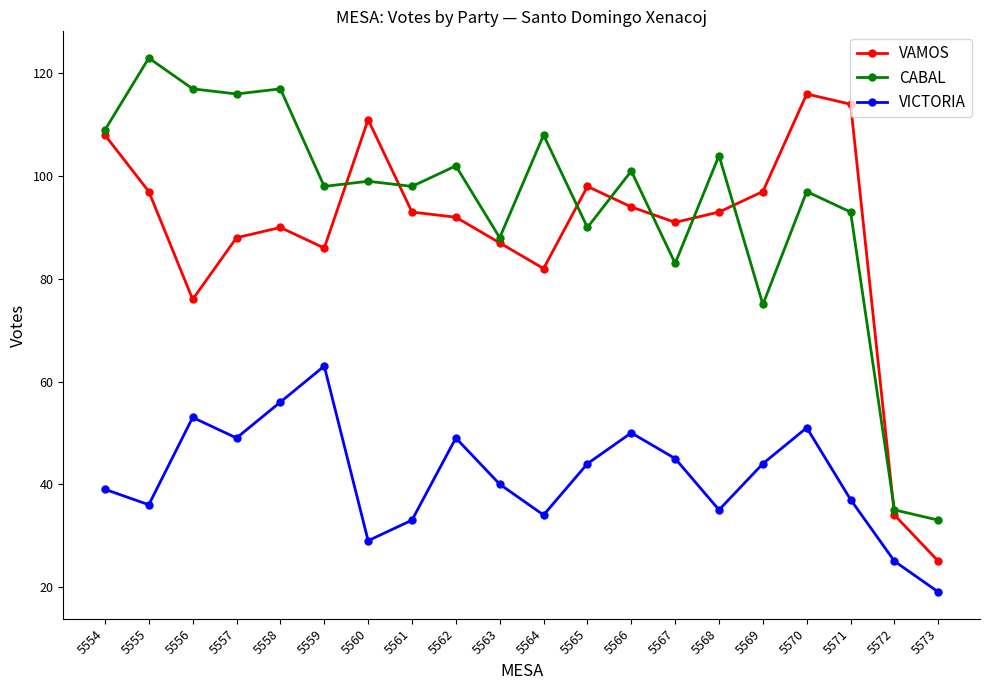

Rank the series at 5559 from highest to lowest value.

CABAL, VAMOS, VICTORIA